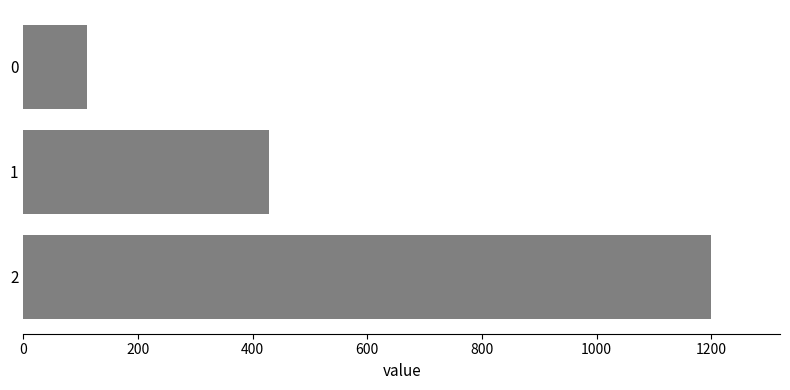

Does the chart contain any negative values?

No